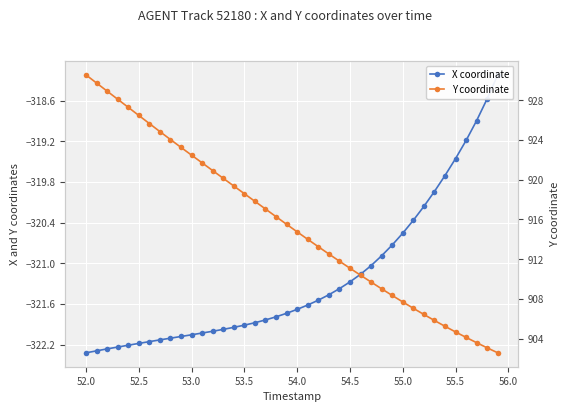

Rank the series by their maximum value, from highest to lowest.

Y coordinate, X coordinate